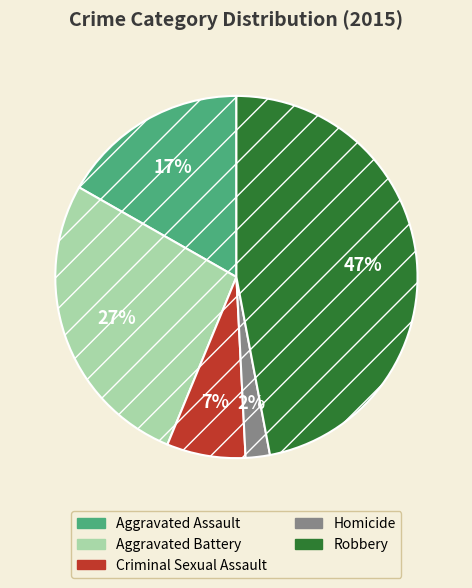

Is Robbery the majority of the pie?

No